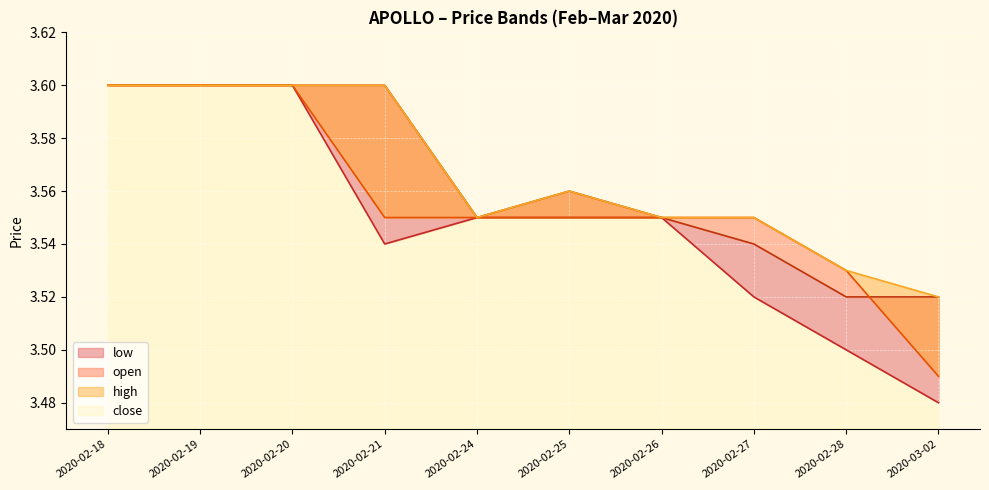

What is the value of the low point at the 6th from the left?

3.5